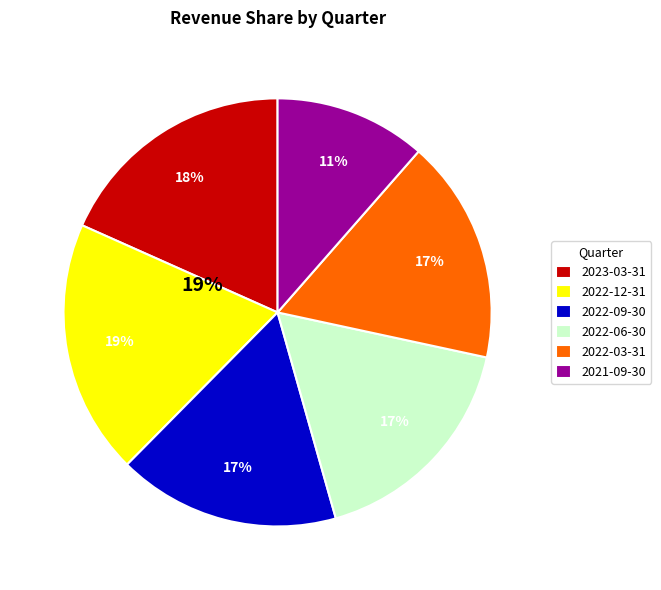

Rank the categories by value from highest to lowest.

2022-12-31, 2023-03-31, 2022-06-30, 2022-03-31, 2022-09-30, 2021-09-30